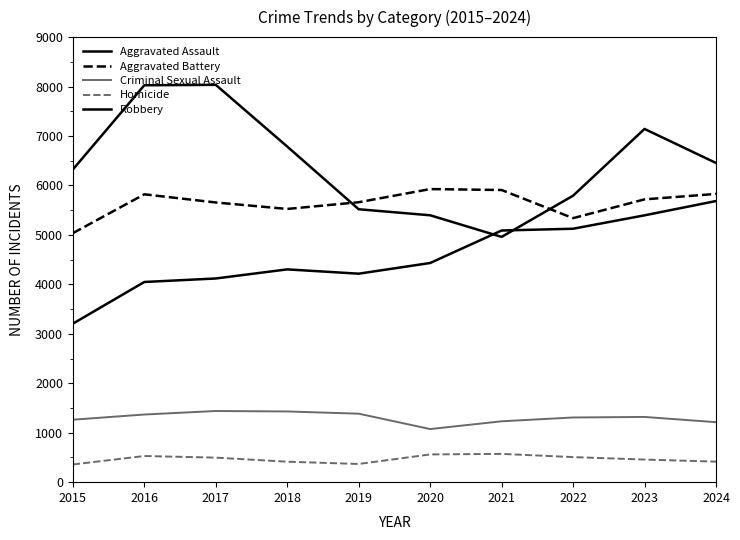

Where do Robbery and Aggravated Assault first cross each other?

2020 and 2021